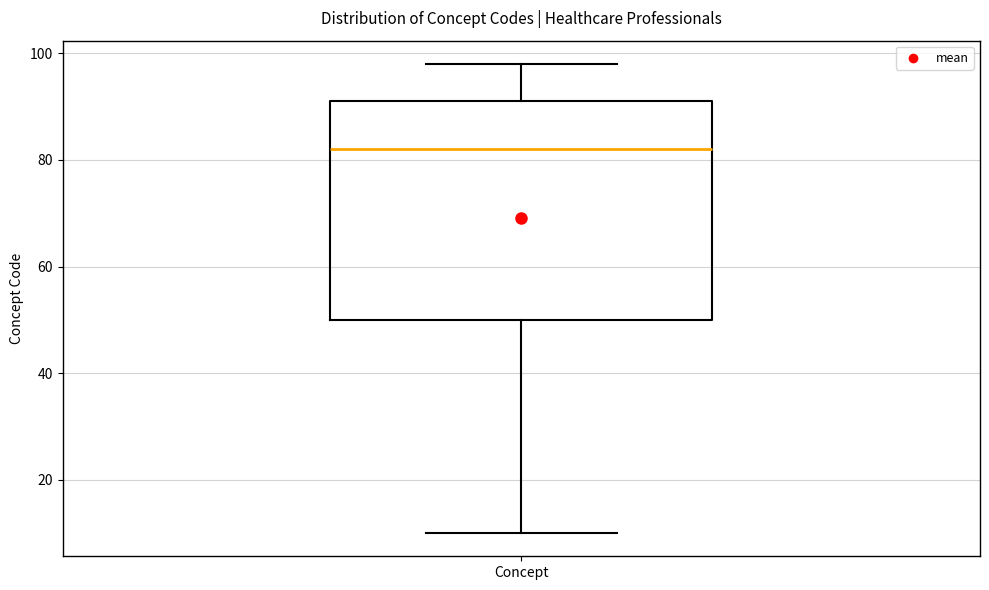

Where does the lower whisker of the box for Concept end on the y-axis? The values are not printed on the chart, so give them approximately, as read against the axis.

10